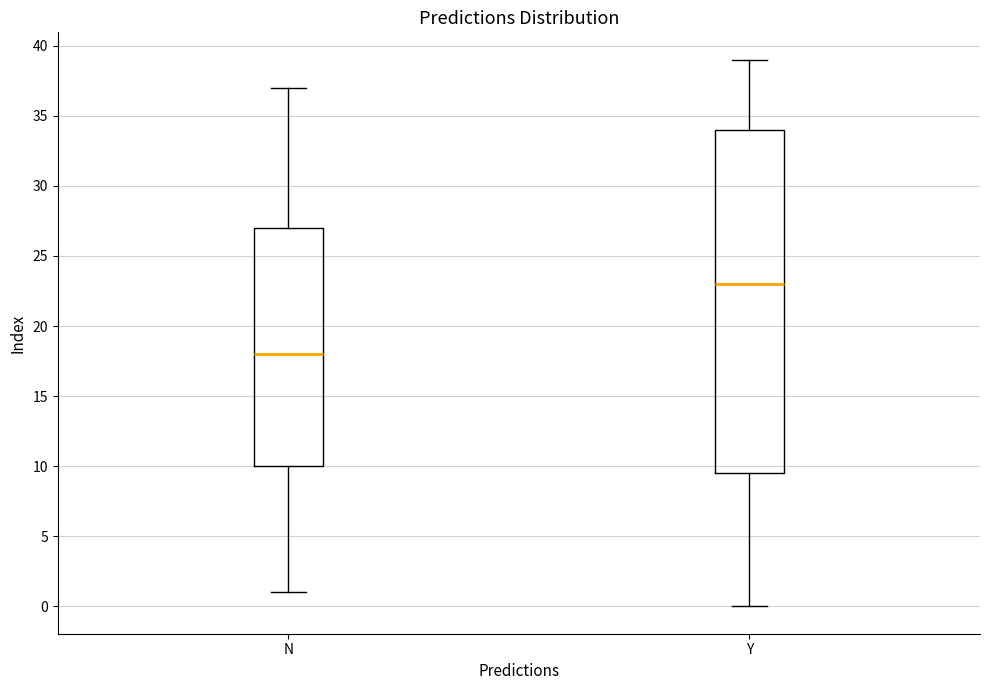

Comparing the boxes themselves (not the whiskers), which one is the tallest?

Y